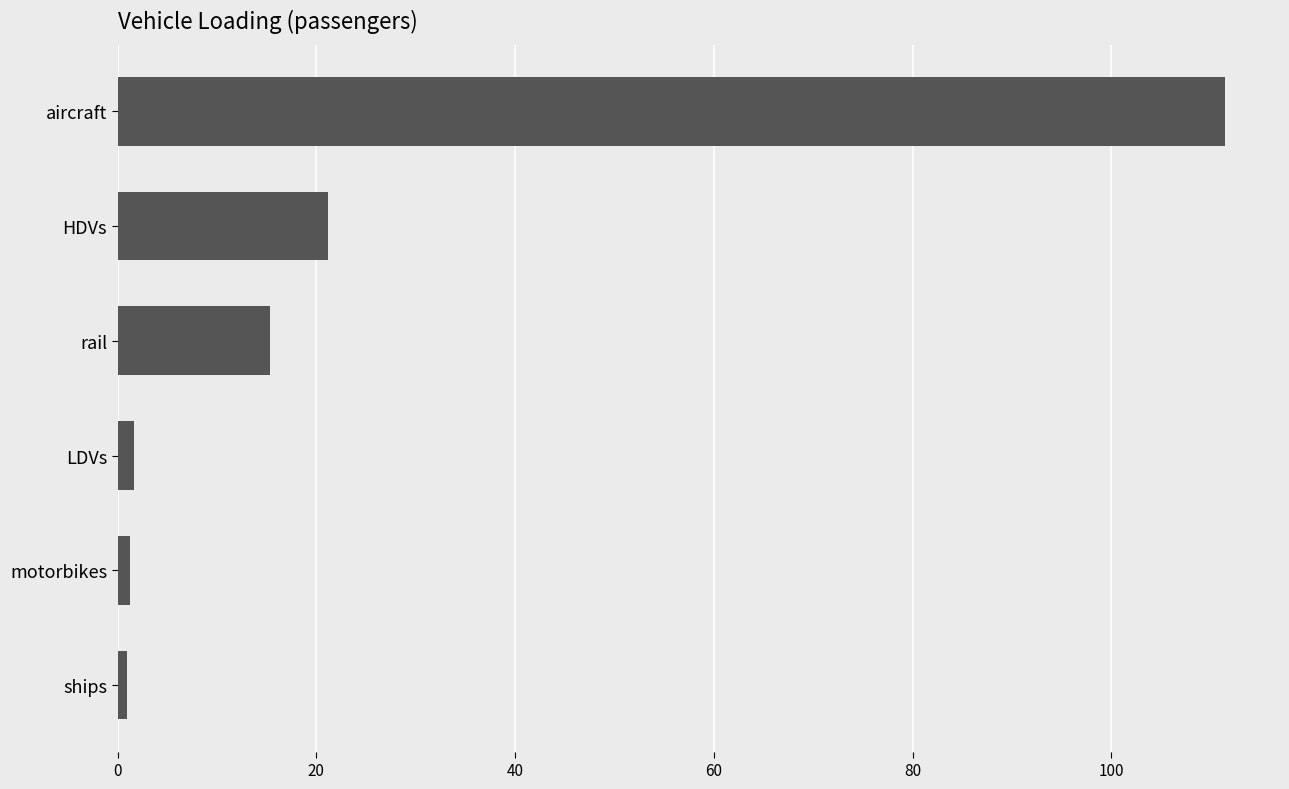

What value does the data have at HDVs?

21.2